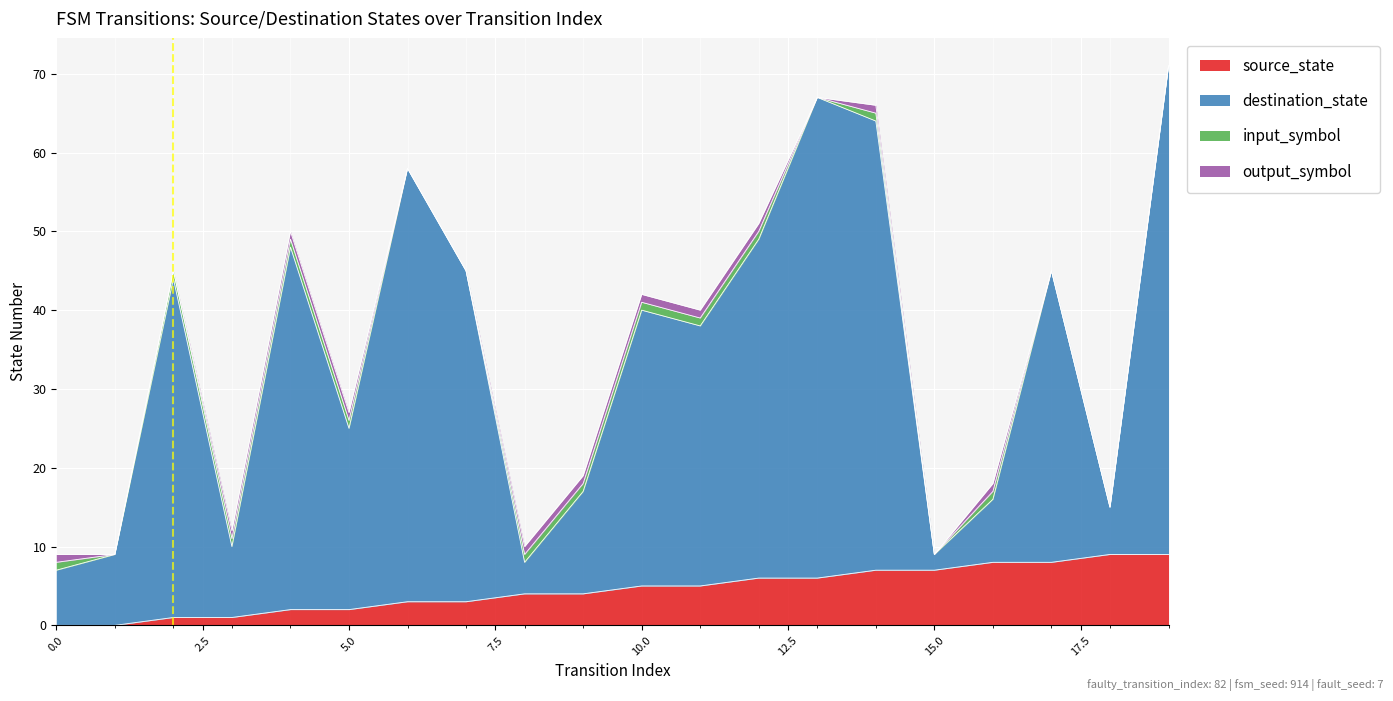

What are all the series names shown in the legend?

source_state, destination_state, input_symbol, output_symbol